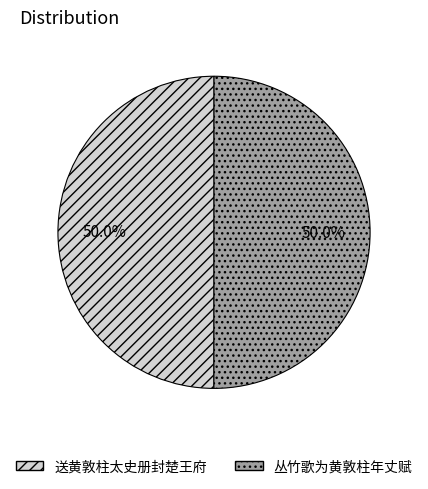

Approximately how many times larger is the value at 丛竹歌为黄敦柱年丈赋 compared to 送黄敦柱太史册封楚王府?

1.0